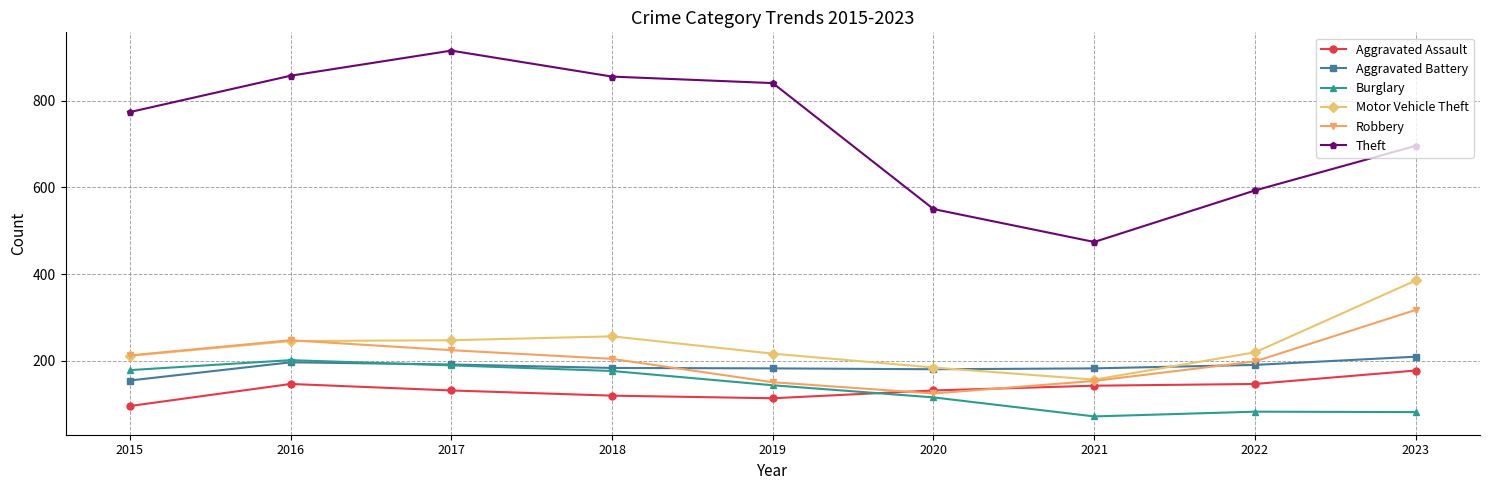

Rank the series by their maximum value, from lowest to highest.

Aggravated Assault, Burglary, Aggravated Battery, Robbery, Motor Vehicle Theft, Theft